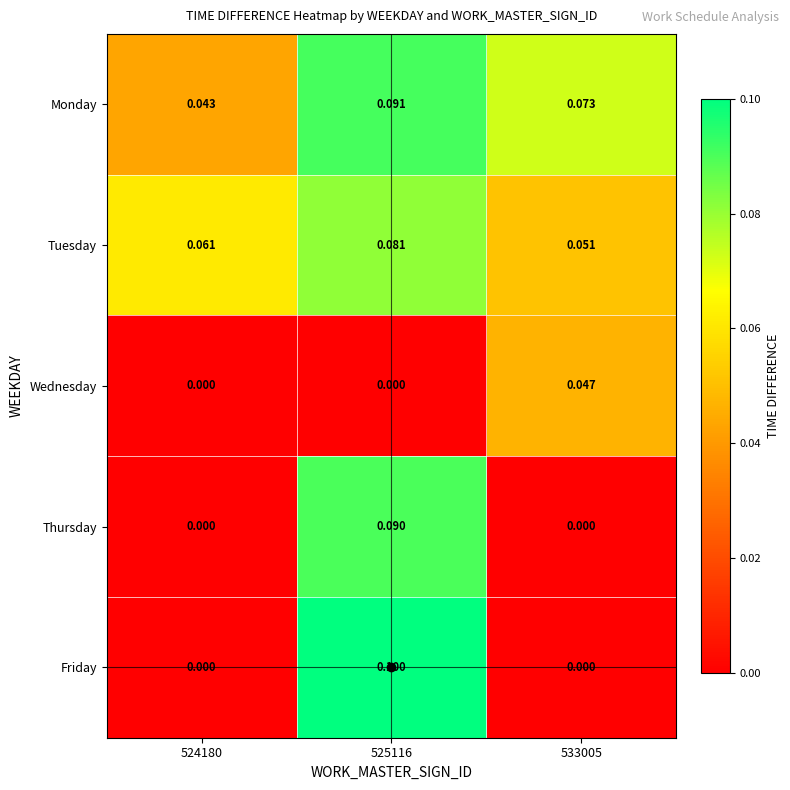

Which series has the widest spread of values?

Friday